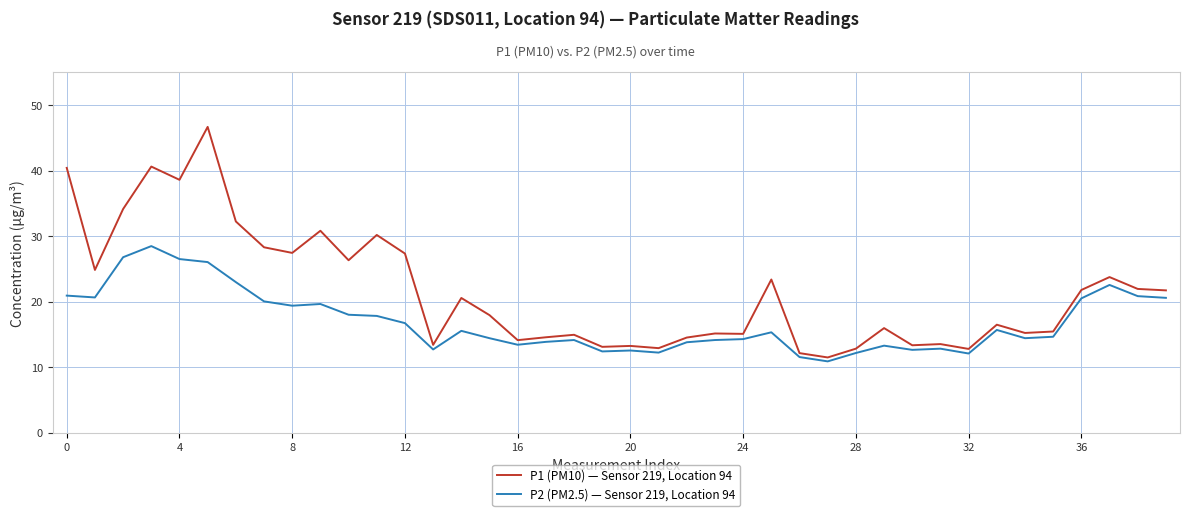

True or false: P2 (PM2.5) — Sensor 219, Location 94 and P1 (PM10) — Sensor 219, Location 94 cross at least once.

False